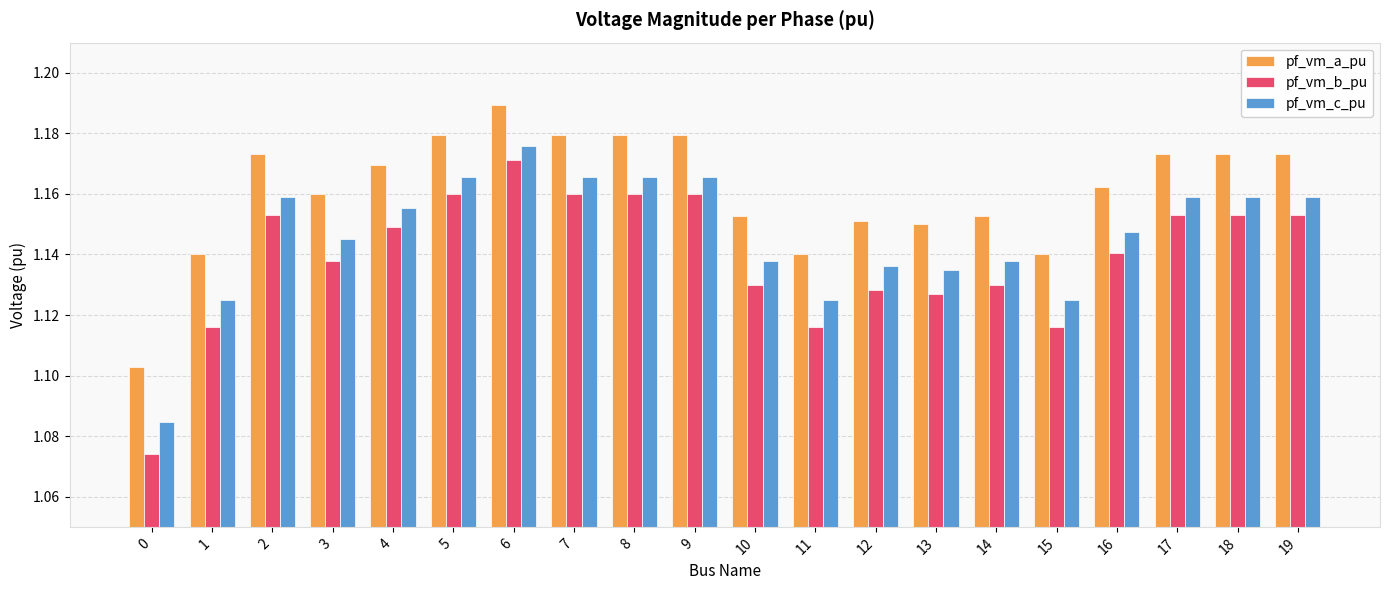

True or false: pf_vm_a_pu has a value of 1.7 at 11.

False